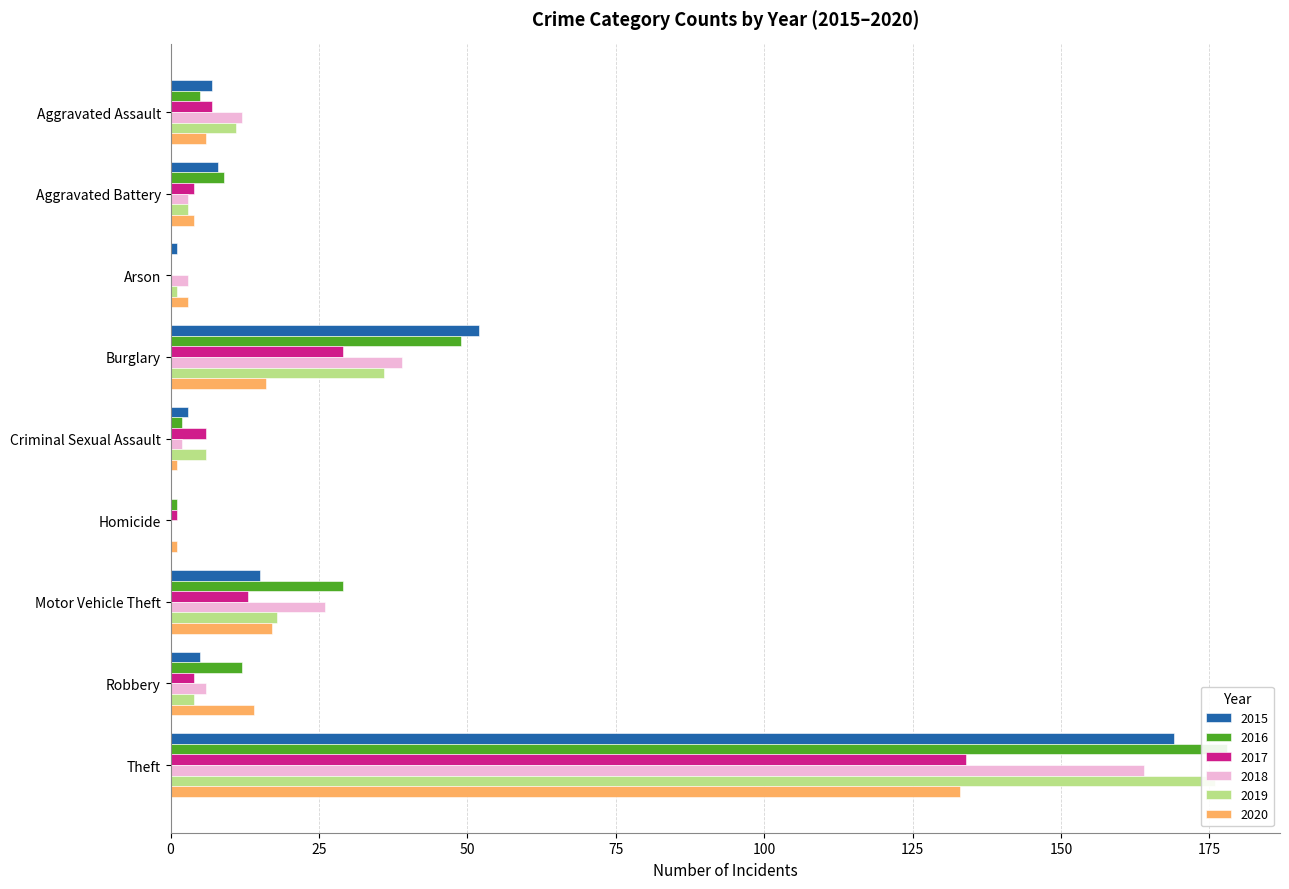

Reading right to left, transcribe all the data shown in this chart.

2015: Theft=169	Robbery=5	Motor Vehicle Theft=15	Homicide=0	Criminal Sexual Assault=3	Burglary=52	Arson=1	Aggravated Battery=8	Aggravated Assault=7
2016: Theft=178	Robbery=12	Motor Vehicle Theft=29	Homicide=1	Criminal Sexual Assault=2	Burglary=49	Arson=0	Aggravated Battery=9	Aggravated Assault=5
2017: Theft=134	Robbery=4	Motor Vehicle Theft=13	Homicide=1	Criminal Sexual Assault=6	Burglary=29	Arson=0	Aggravated Battery=4	Aggravated Assault=7
2018: Theft=164	Robbery=6	Motor Vehicle Theft=26	Homicide=0	Criminal Sexual Assault=2	Burglary=39	Arson=3	Aggravated Battery=3	Aggravated Assault=12
2019: Theft=176	Robbery=4	Motor Vehicle Theft=18	Homicide=0	Criminal Sexual Assault=6	Burglary=36	Arson=1	Aggravated Battery=3	Aggravated Assault=11
2020: Theft=133	Robbery=14	Motor Vehicle Theft=17	Homicide=1	Criminal Sexual Assault=1	Burglary=16	Arson=3	Aggravated Battery=4	Aggravated Assault=6